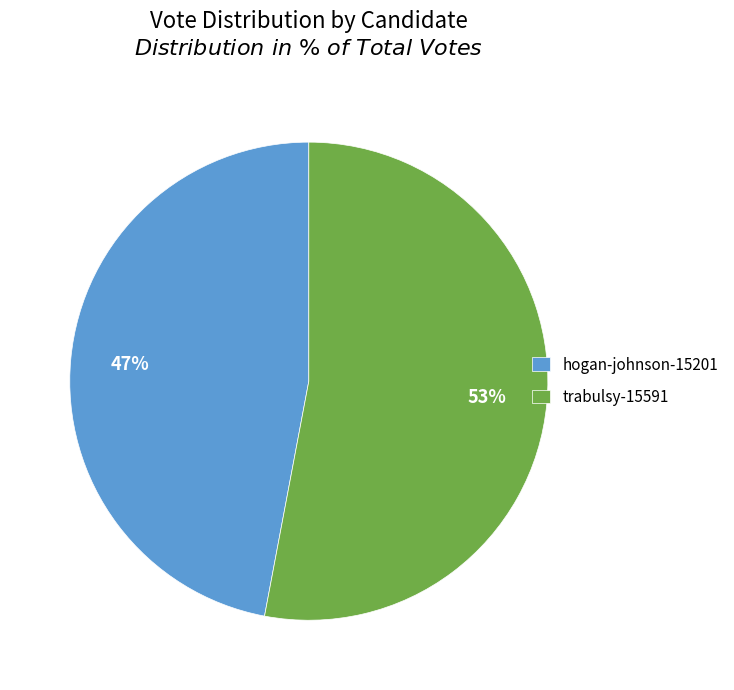

To the nearest percent, what portion does hogan-johnson-15201 represent?

47%